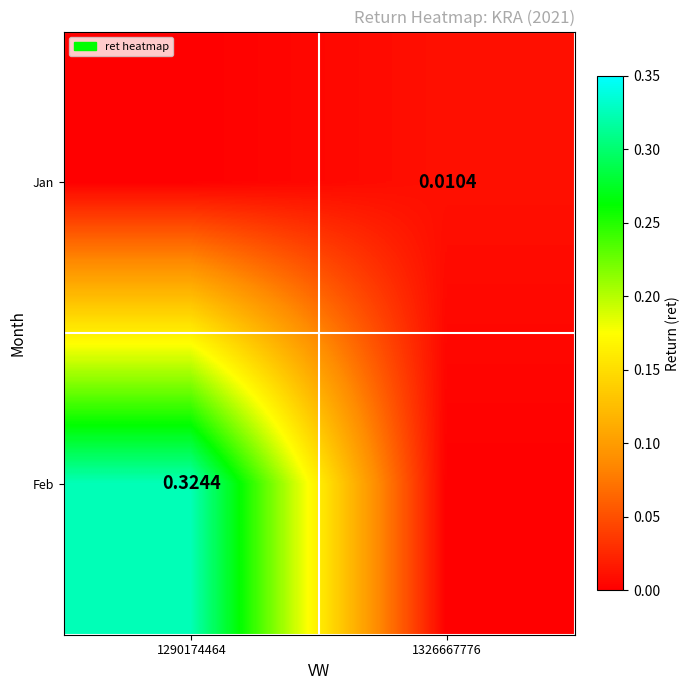

Is the value of Feb at 1290174464 greater than the value of Jan at 1326667776?

Yes